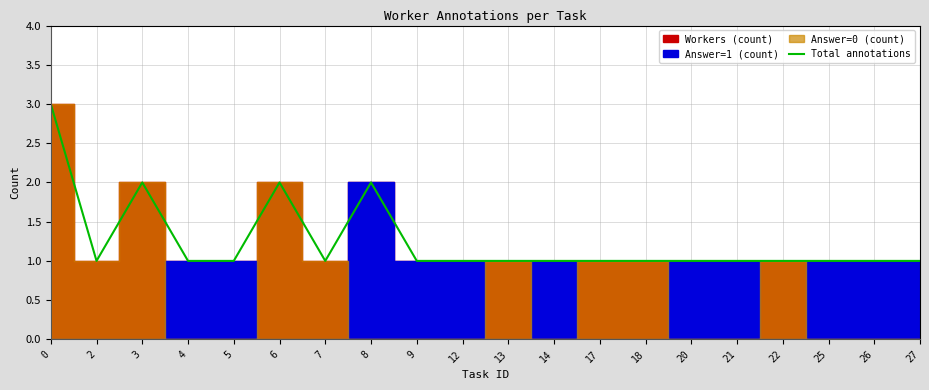

What is the sum of all values?

25